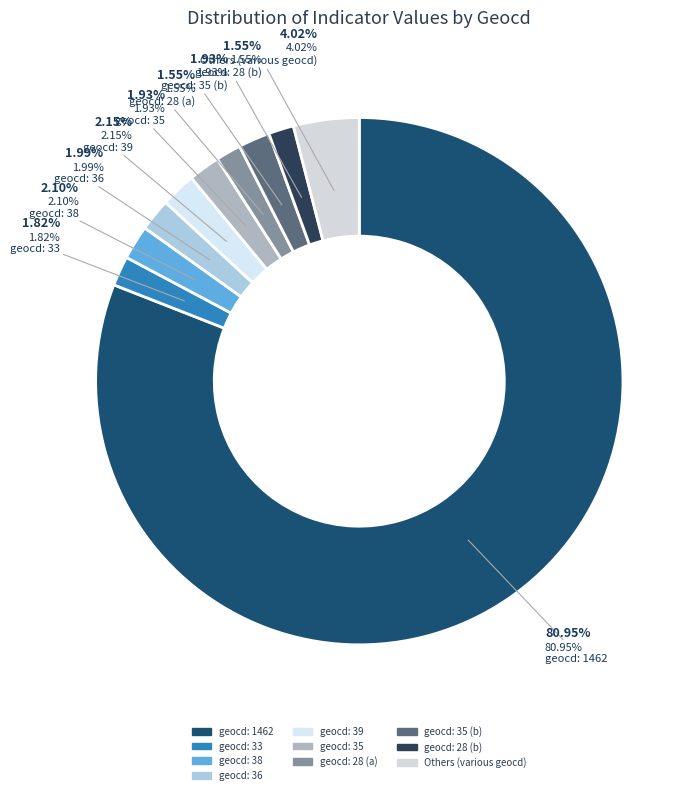

Is it true that 38 is 2% of the pie?

True